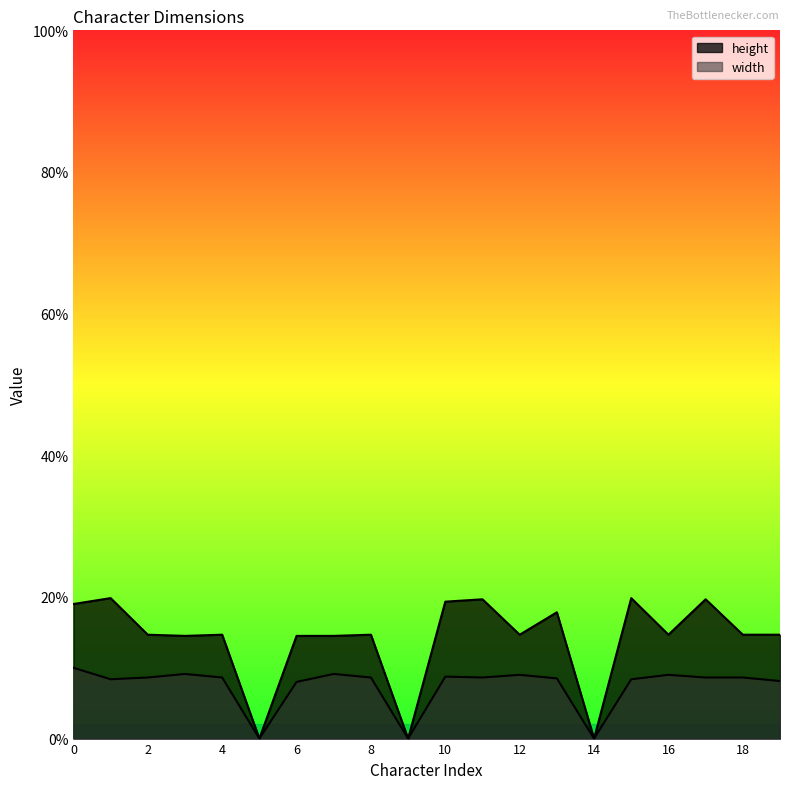

Which has a higher value, 10 or 18?

10